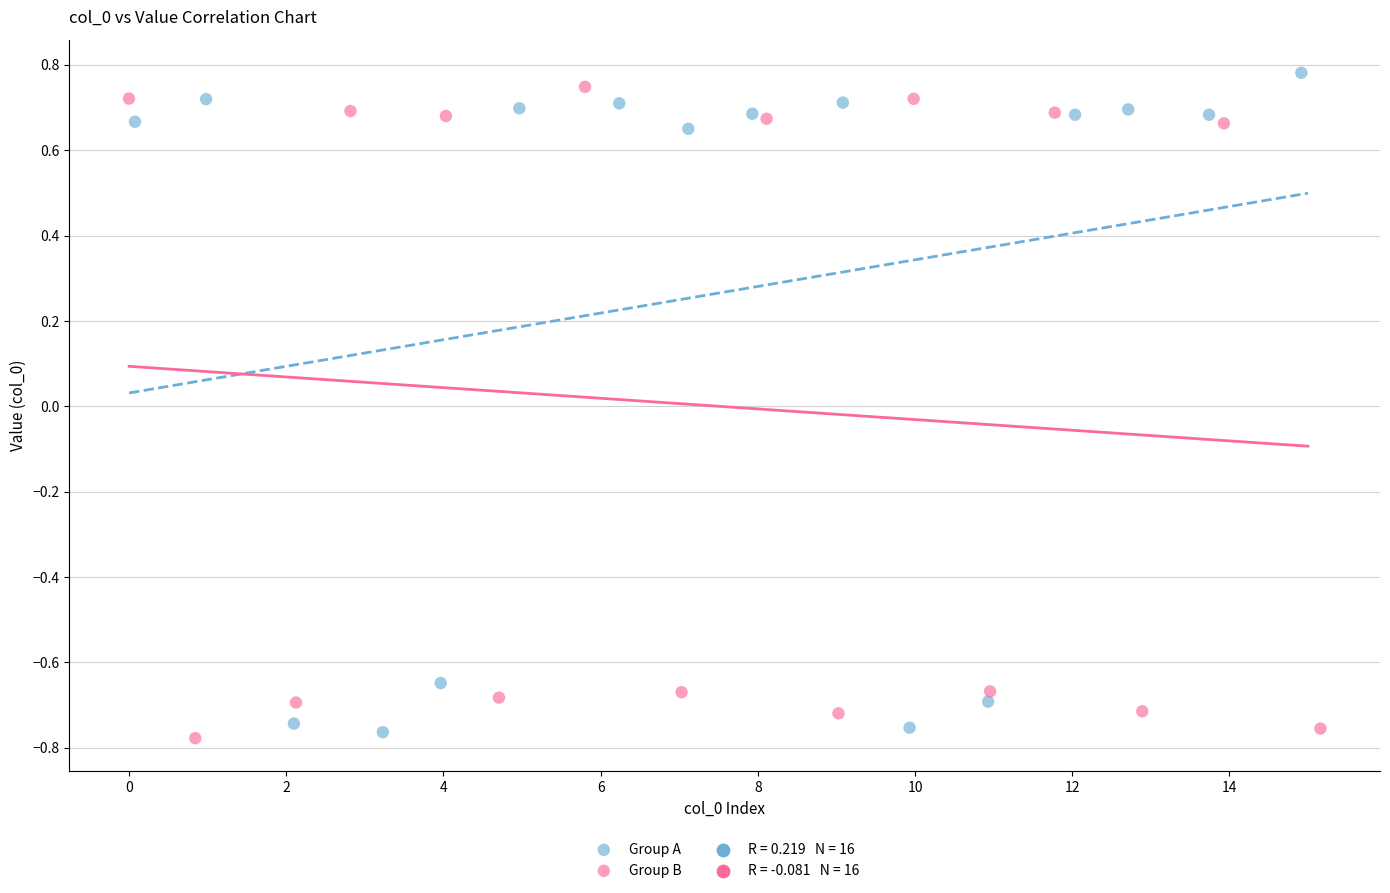

Which series contains the lowest Y value?

Group B